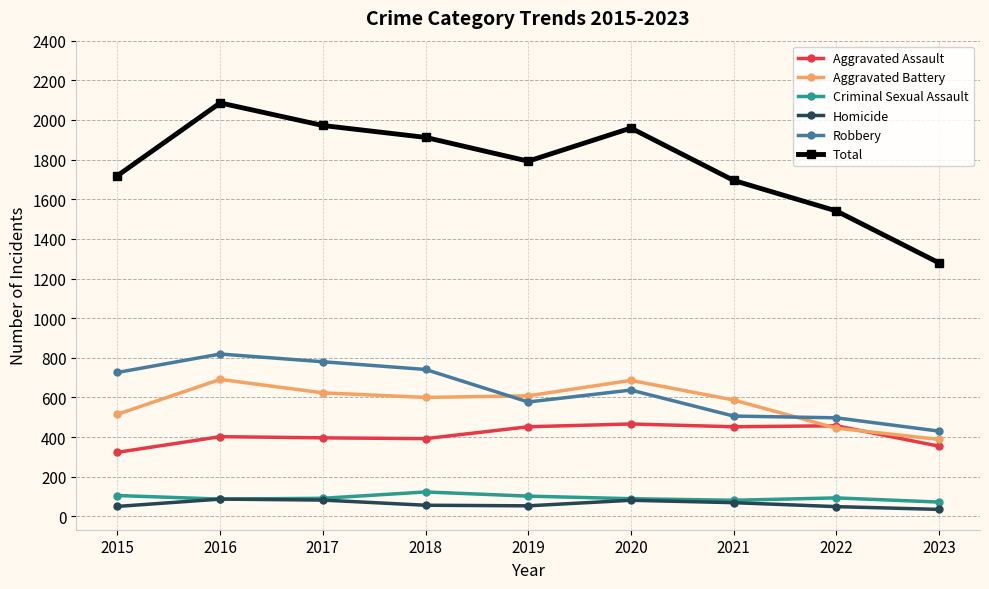

What is the highest value of the Aggravated Battery series?

691